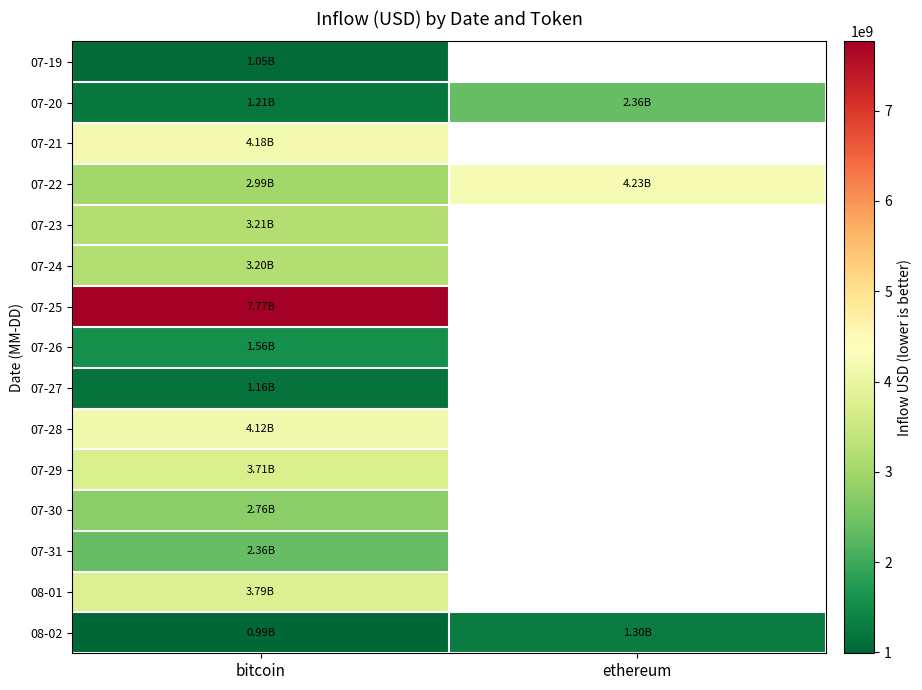

Where is row_3 nearest to the value 3610268912?

bitcoin